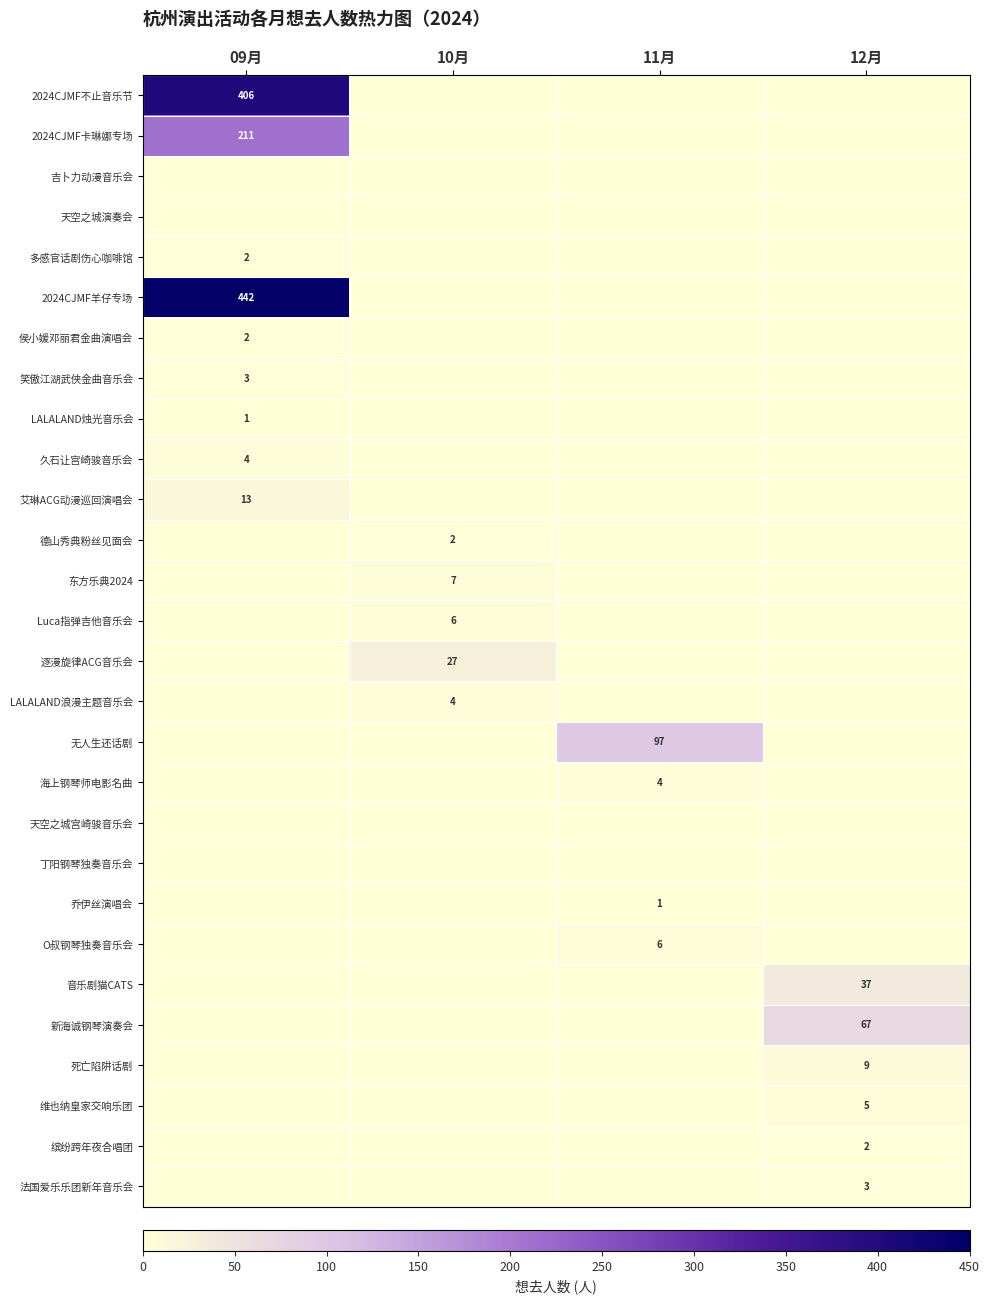

At which category is the sum across all series the highest?

09月